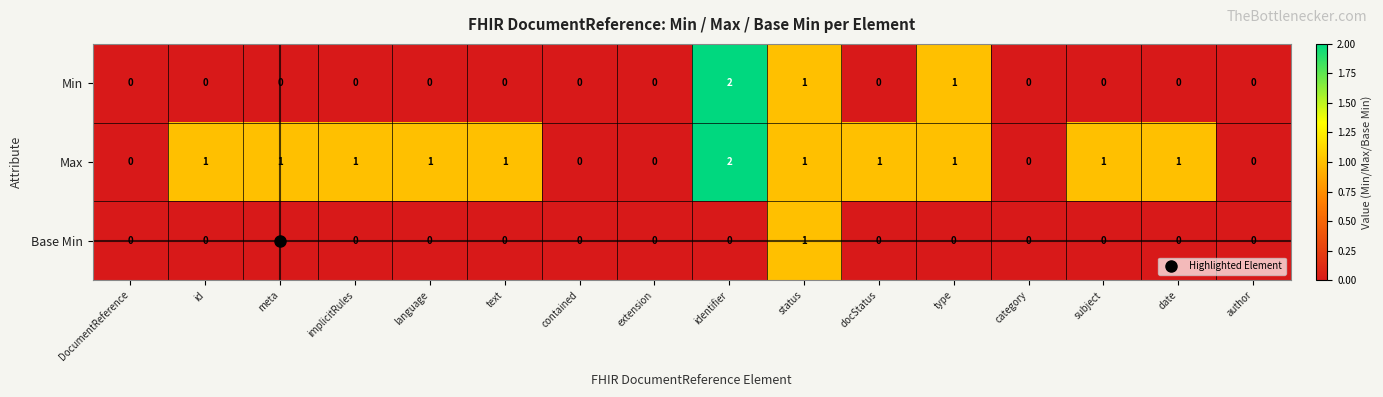

List the series in order of their overall mean, highest first.

Max, Min, Base Min